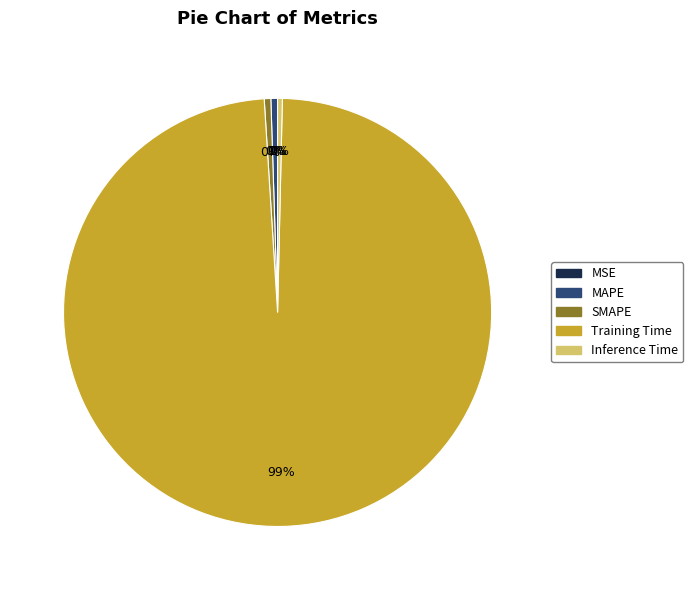

Which slice is the largest?

Training Time